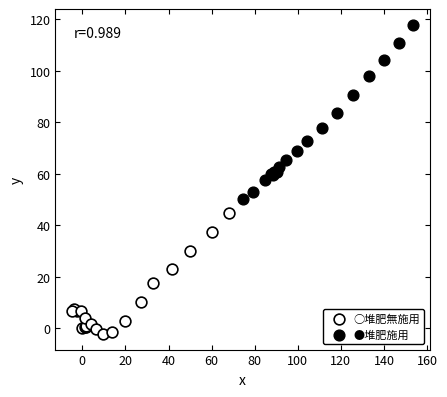

What are all the series names shown in the legend?

○堆肥無施用, ●堆肥施用